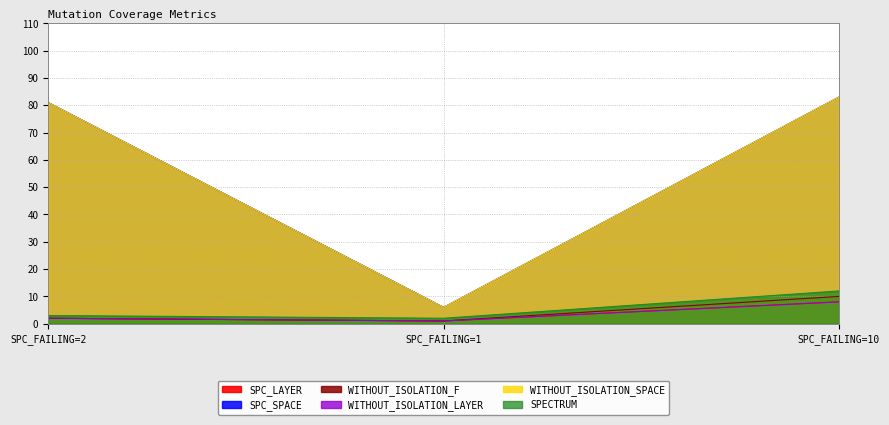

True or false: SPC_LAYER has a value of 8 at SPC_FAILING=10.

True